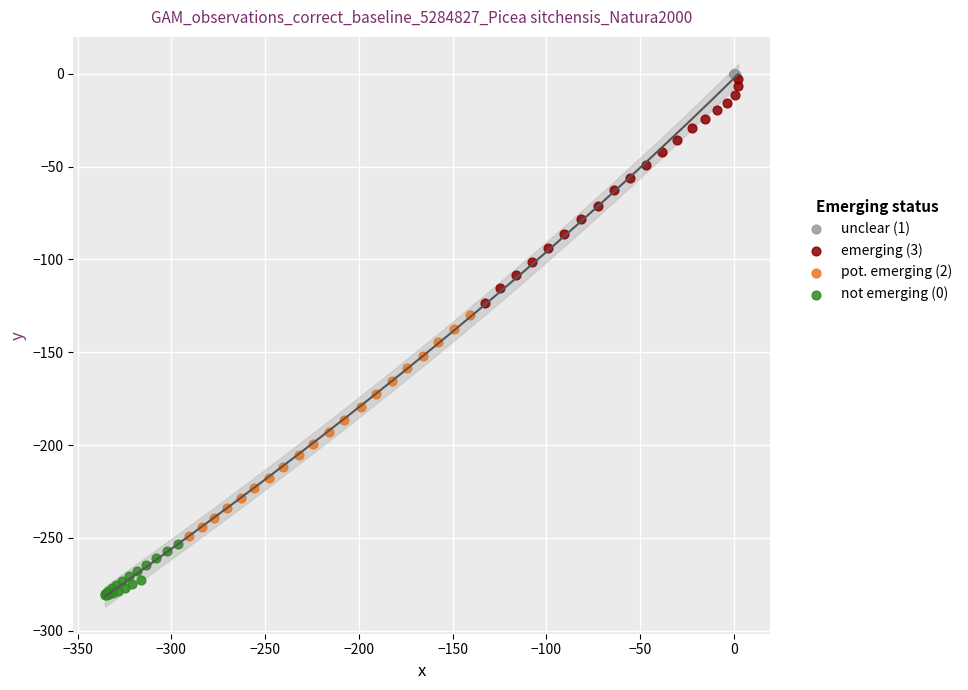

Which series has the largest Y range (max minus min)?

emerging (3)